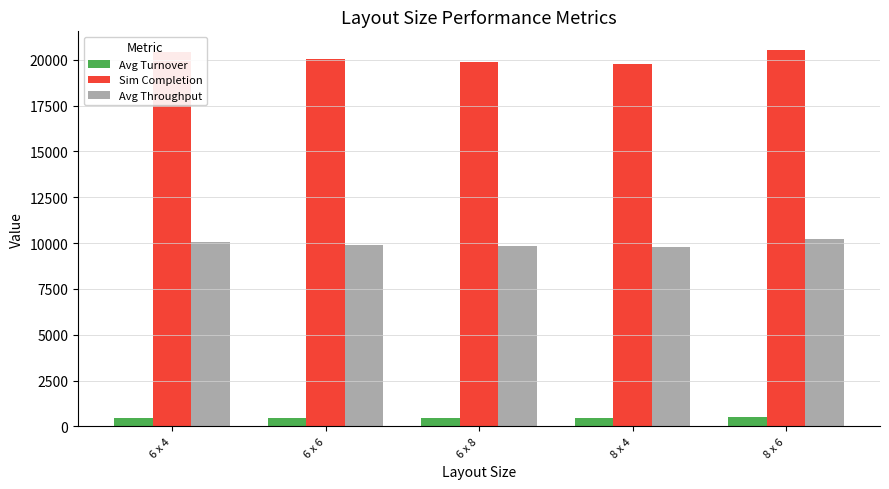

Is the value of Avg Turnover at 6 x 6 greater than the value of Avg Throughput at 8 x 4?

No